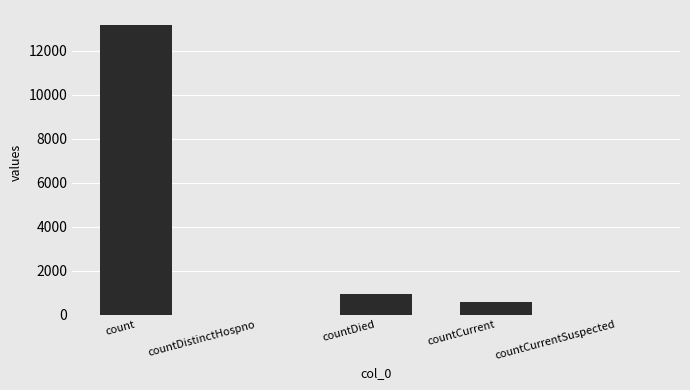

Which has a higher value, countDied or countCurrentSuspected?

countDied